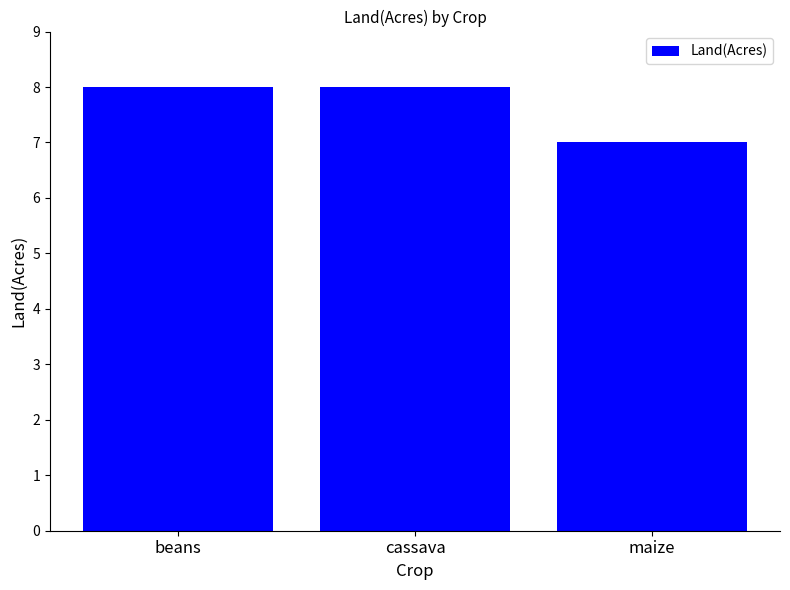

Which category has the lowest value across all series?

maize